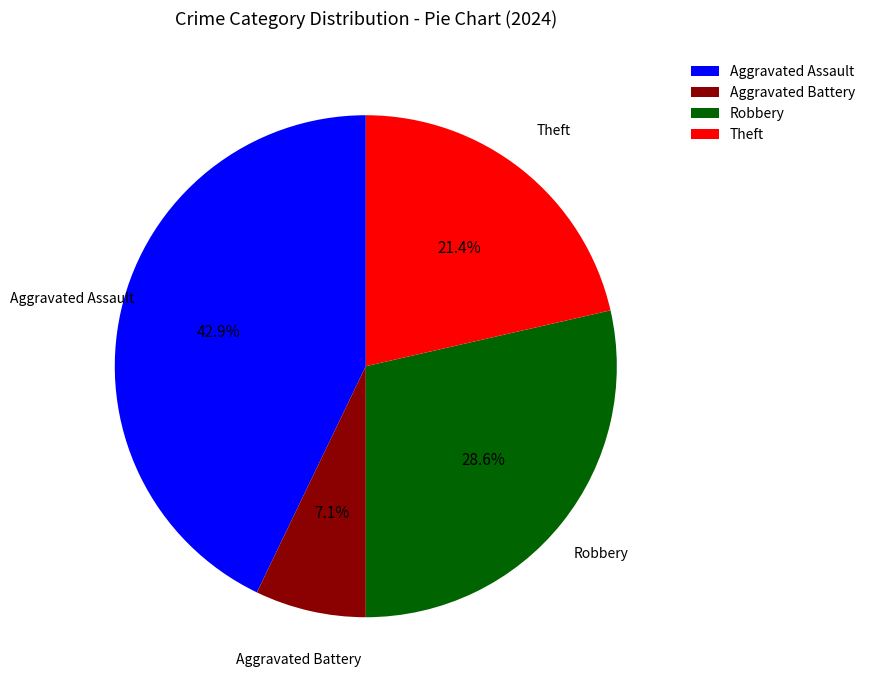

What is the ratio of the value at Theft to the value at Aggravated Battery?

3.0